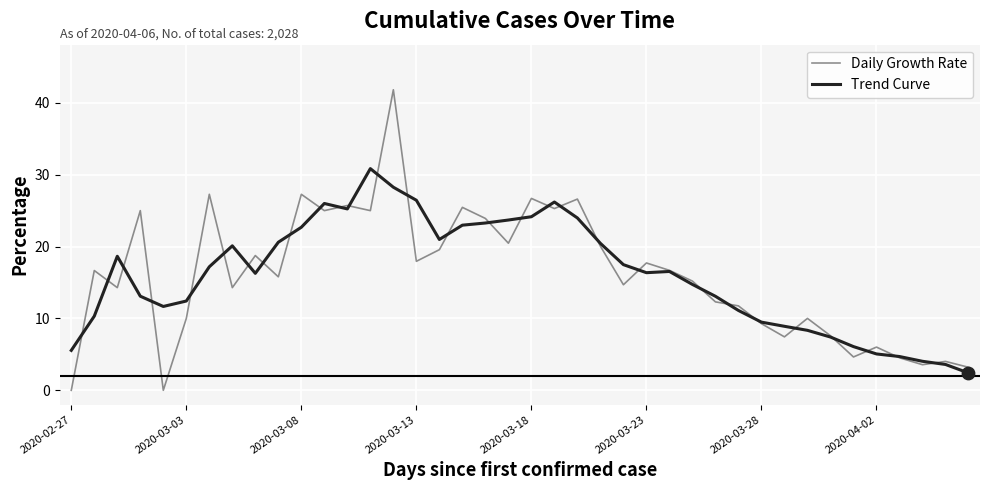

At which category is the sum across all series the highest?

14